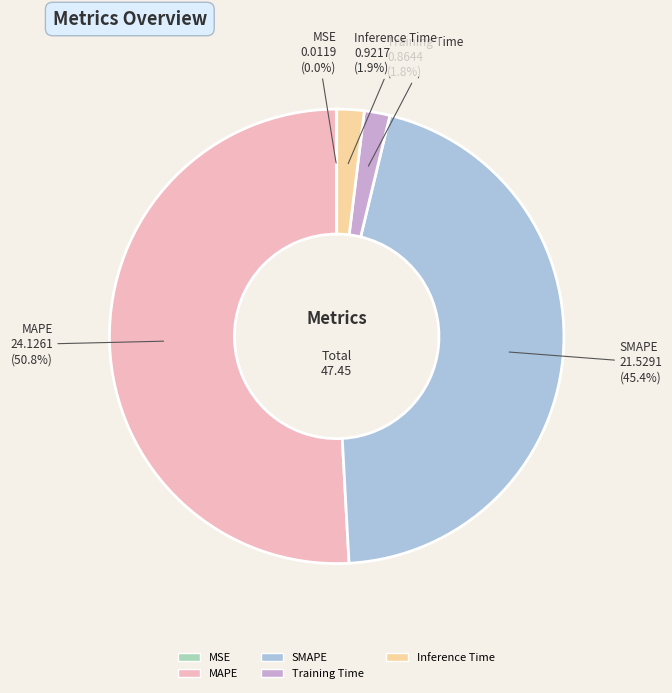

Do Training Time and SMAPE together represent more than half of the pie?

No